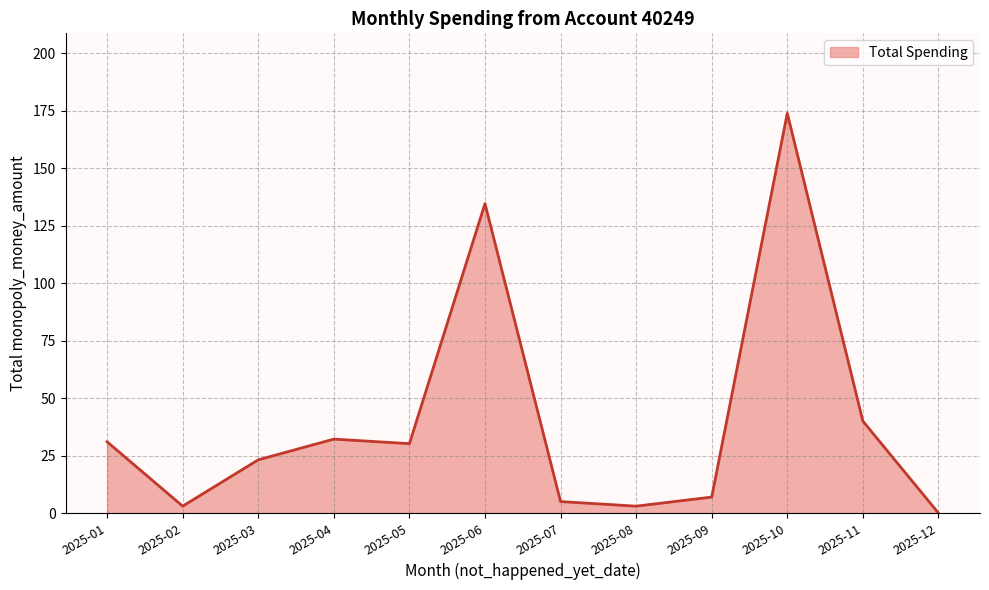

What is the minimum value shown in the chart?

0.0